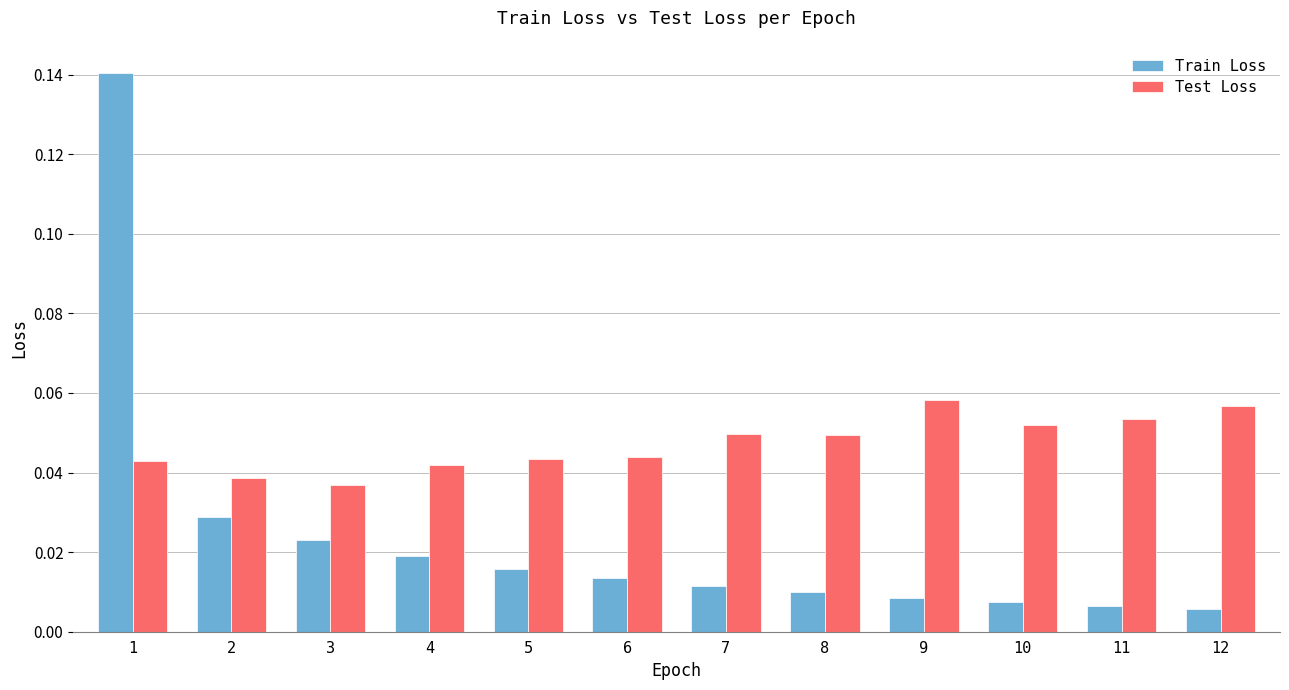

At 4, list the series in order from largest to smallest.

Test Loss, Train Loss